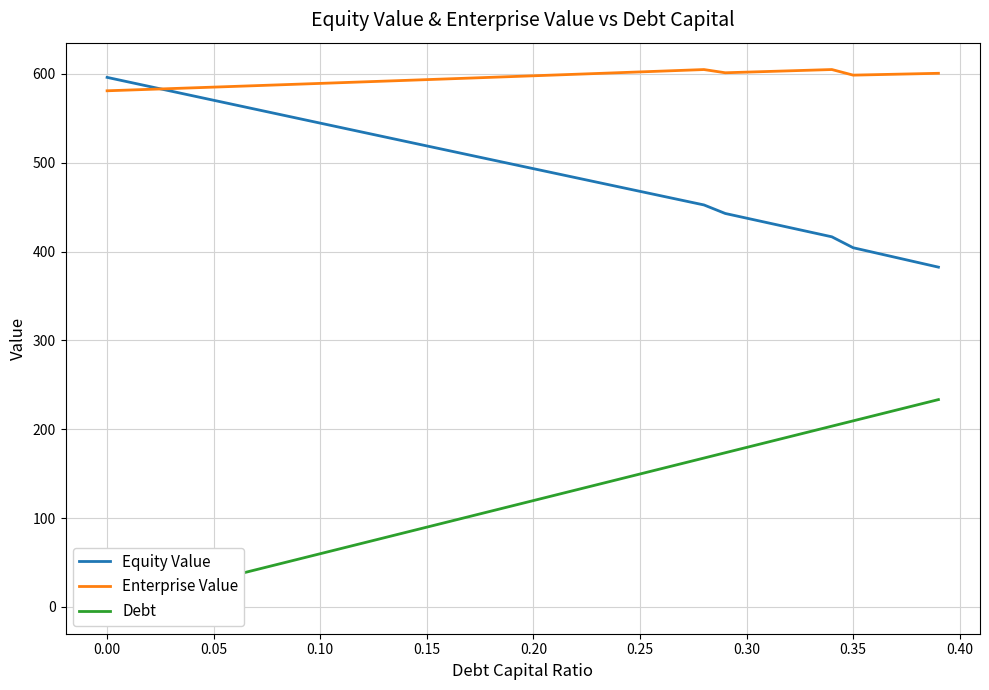

How many series are shown in this chart?

3